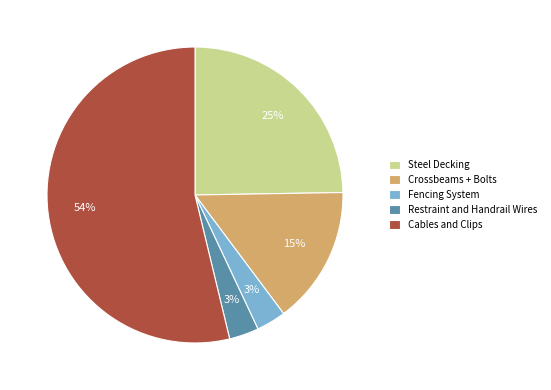

True or false: Restraint and Handrail Wires accounts for 3% of the total.

True